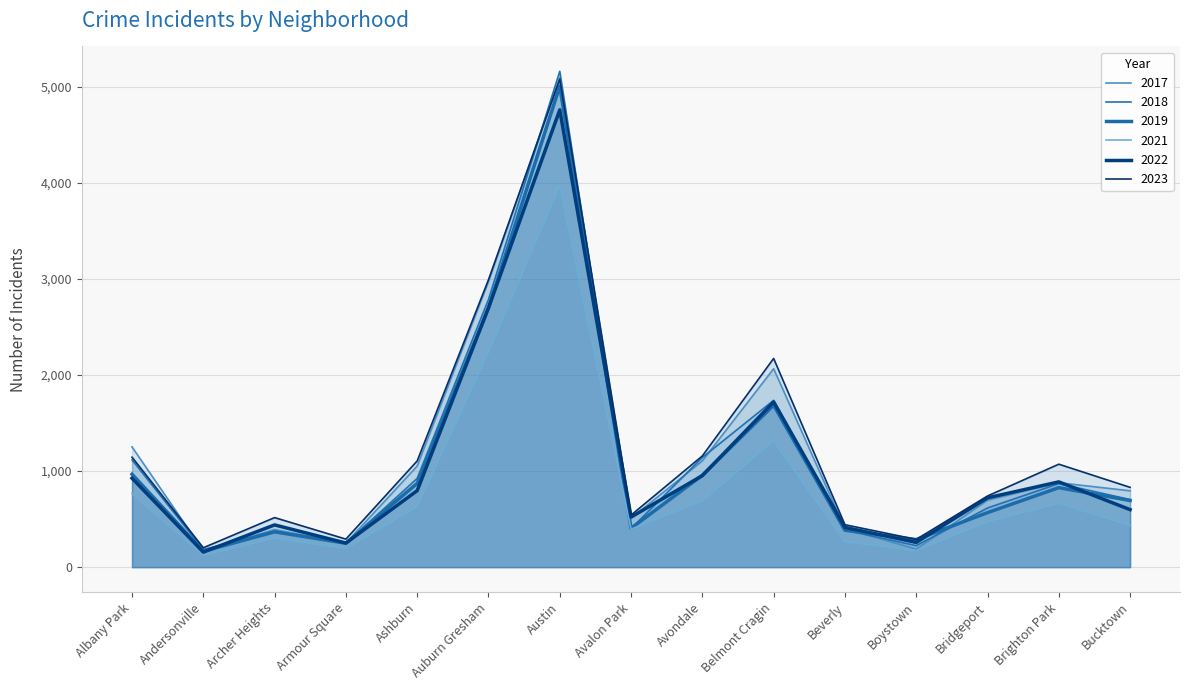

At which category is the sum across all series the highest?

Austin